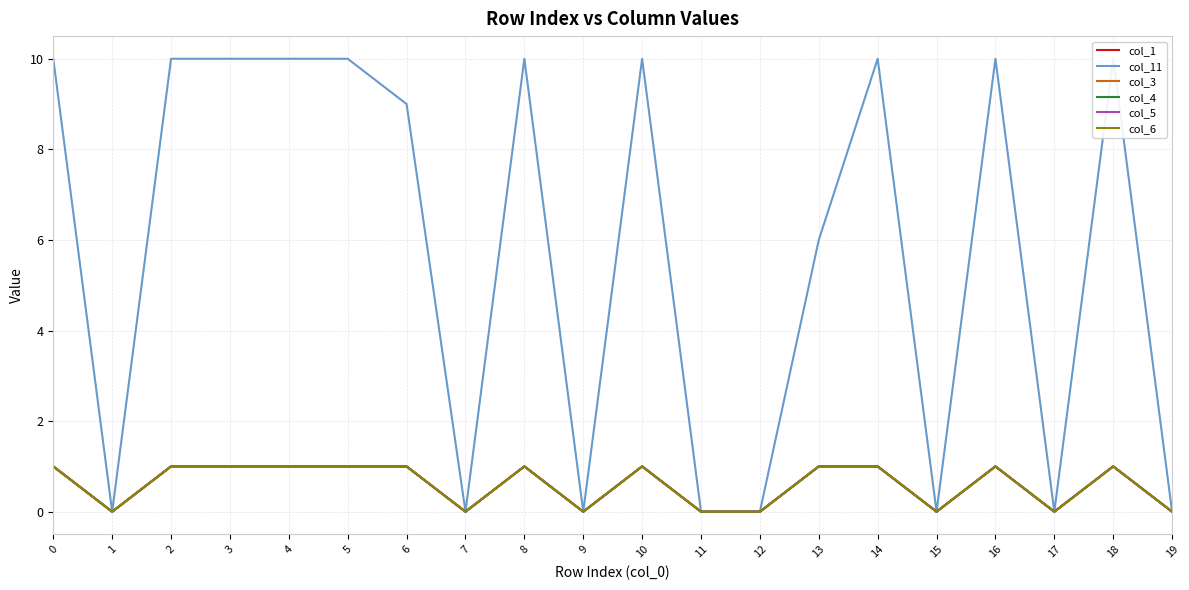

Rank the categories by col_6 value from lowest to highest.

1, 7, 9, 11, 12, 15, 17, 19, 0, 2, 3, 4, 5, 6, 8, 10, 13, 14, 16, 18